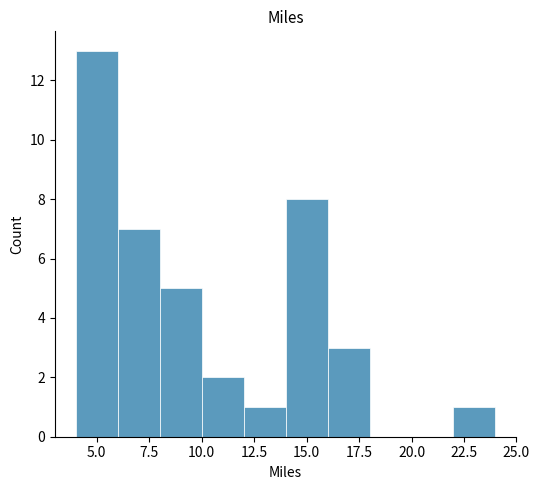

Reading left to right, list every bar in this chart as the range it spans on the x-axis followed by its height. The values are not printed on the chart, so give them approximately, as read against the axis.

4 to 6: 13
6 to 8: 7
8 to 10: 5
10 to 12: 2
12 to 14: 1
14 to 16: 8
16 to 18: 3
18 to 20: 0
20 to 22: 0
22 to 24: 1